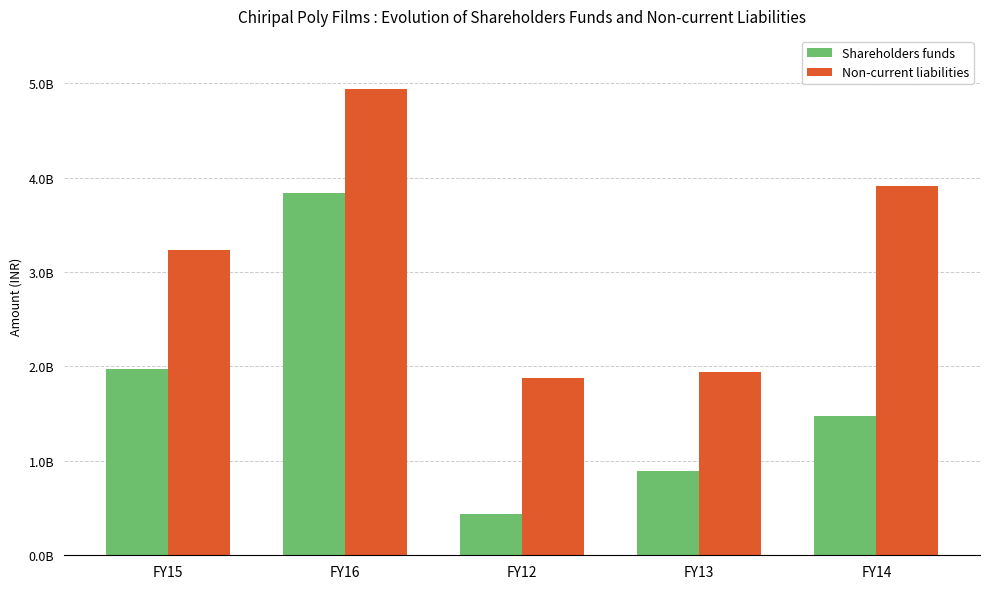

Does the chart contain stacked bars?

No